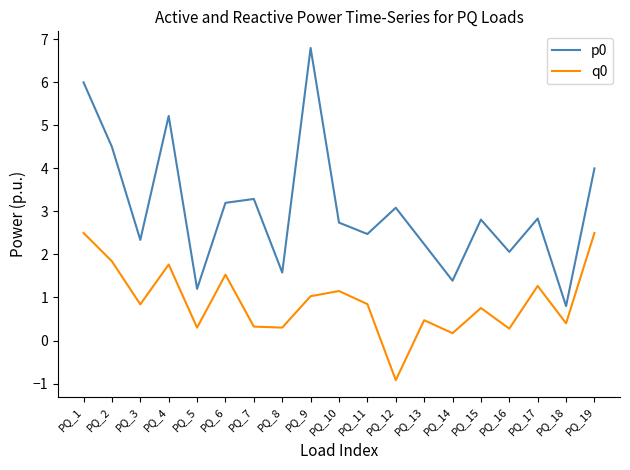

Where is q0 nearest to the value 0?

PQ_14